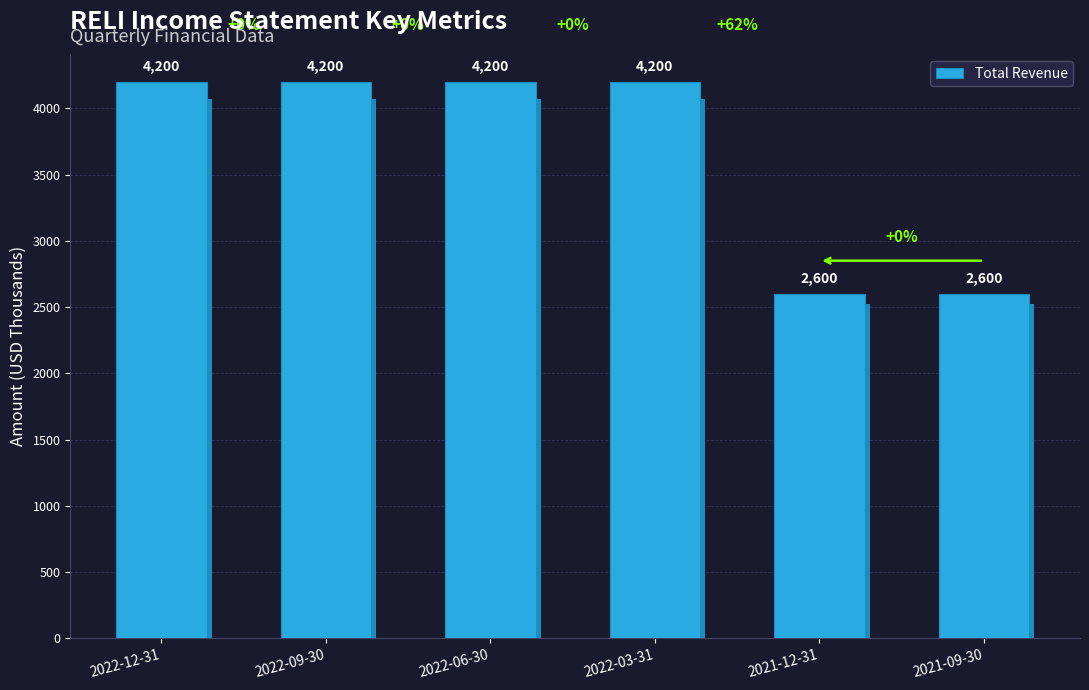

How many distinct data groups are displayed?

1